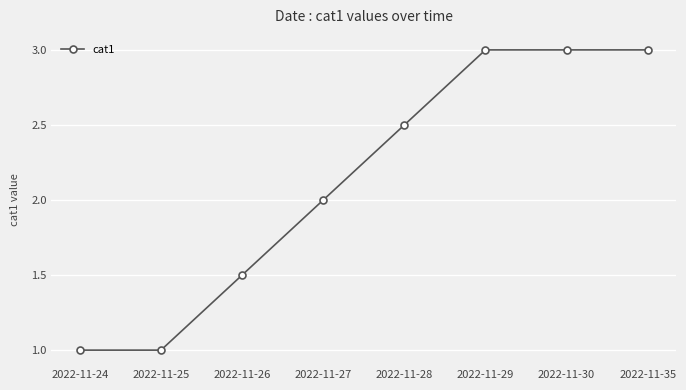

What is the sum of all values?

17.0